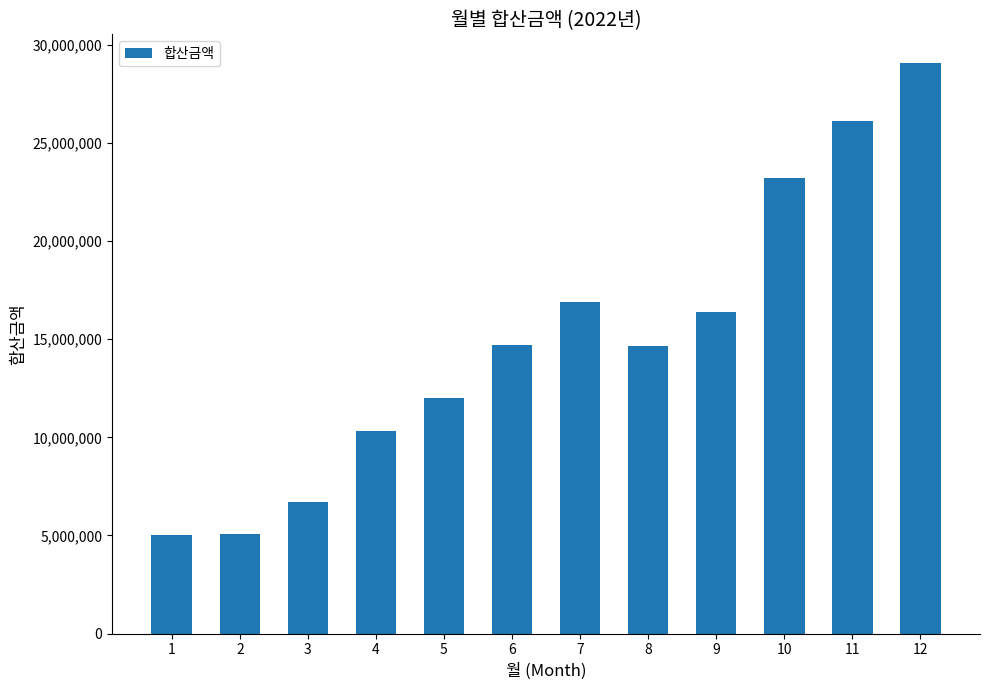

What is the sum of the values at 8 and 10?

37830487